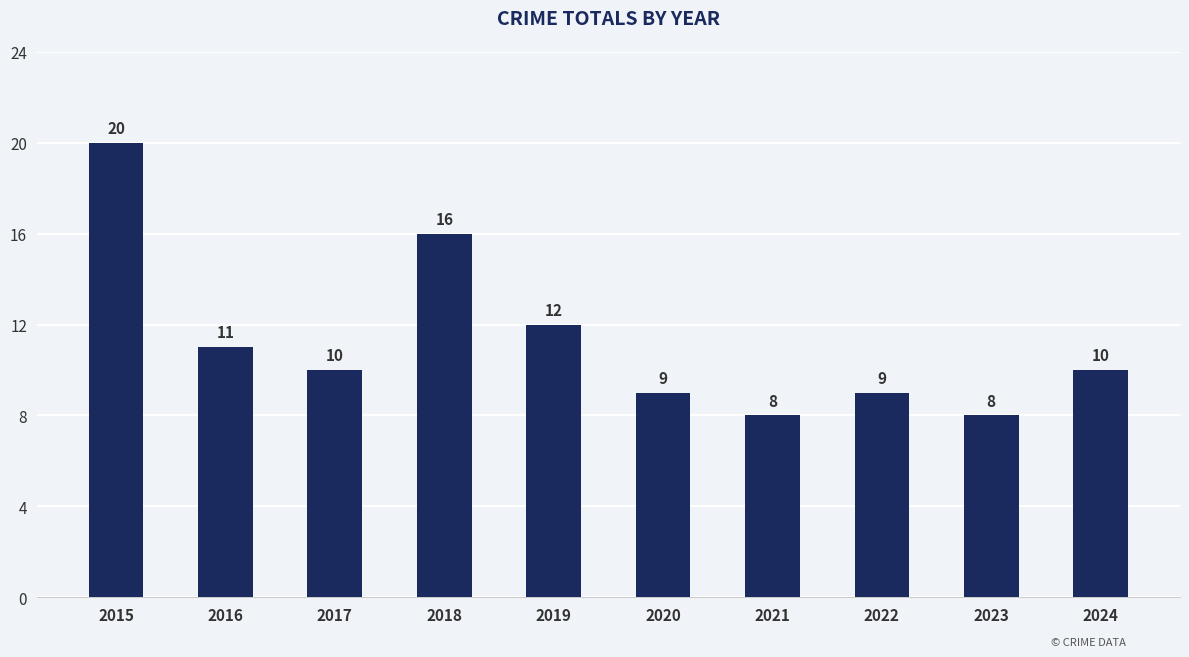

Read the value at 2016, to the nearest 10.

10